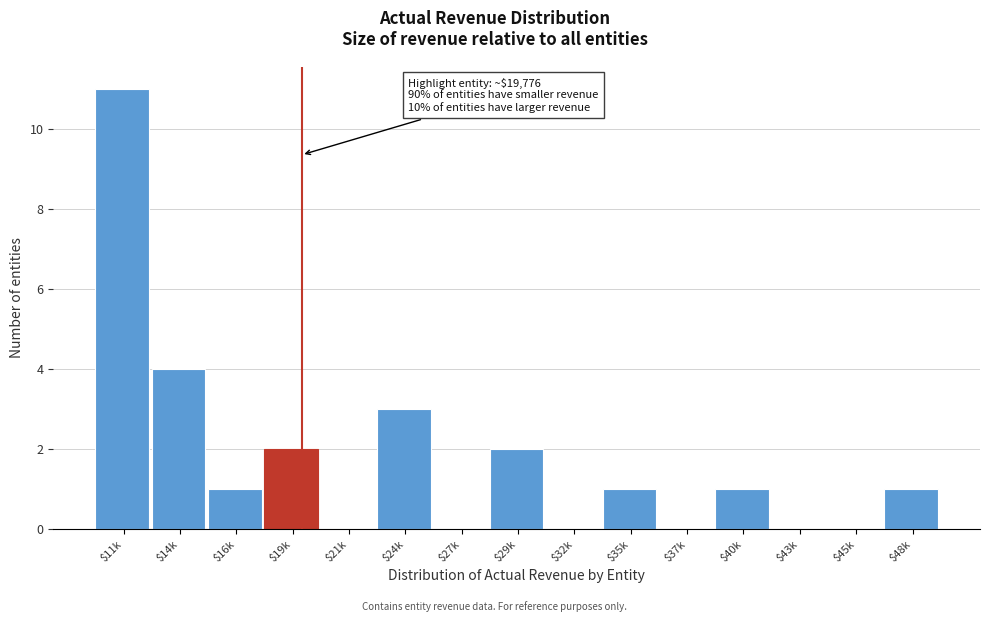

The value at $24k is 1. True or false?

False